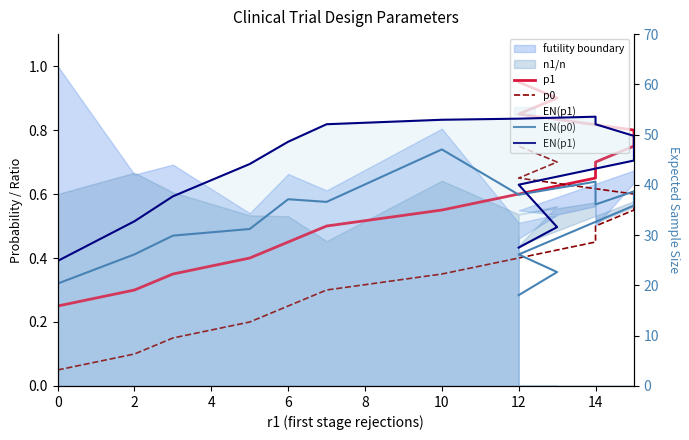

List the series in order of their peak value, lowest first.

p0, p1, EN(p0), EN(p1)